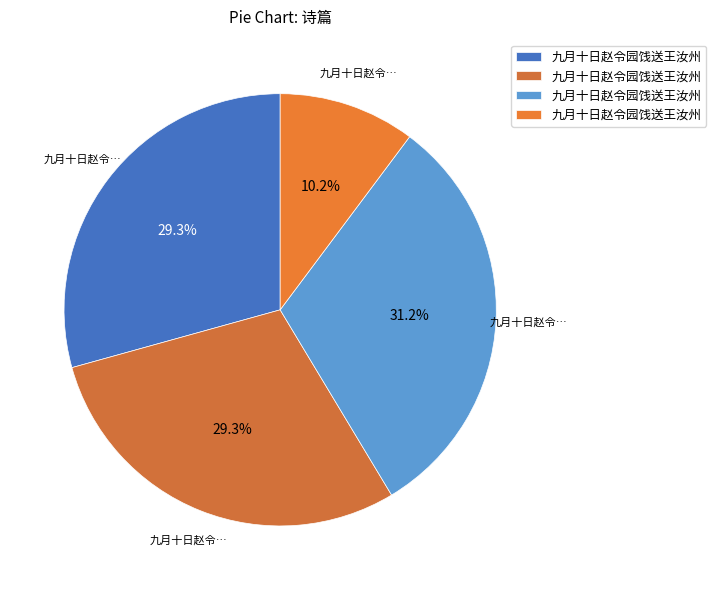

How many slices are in this pie chart?

4